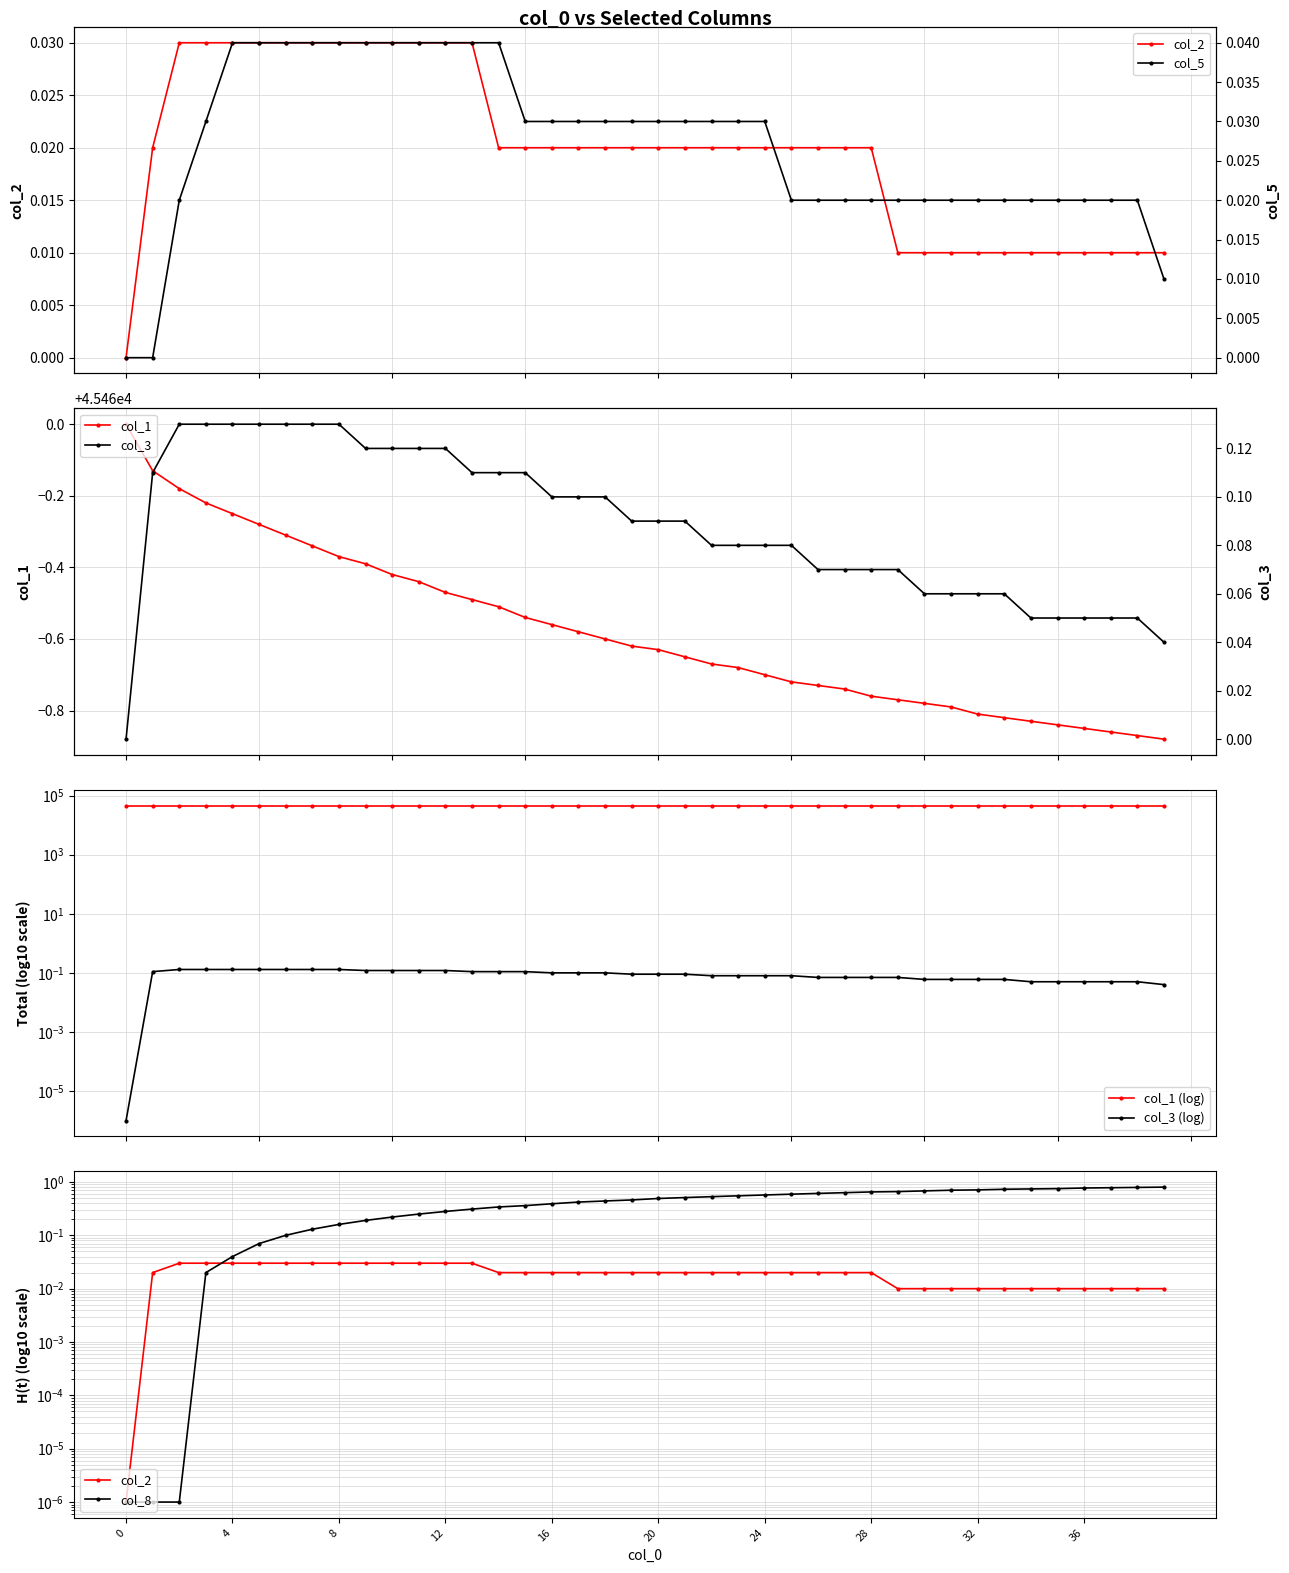

True or false: col_1 has a value of 78438.0 at 12.

False